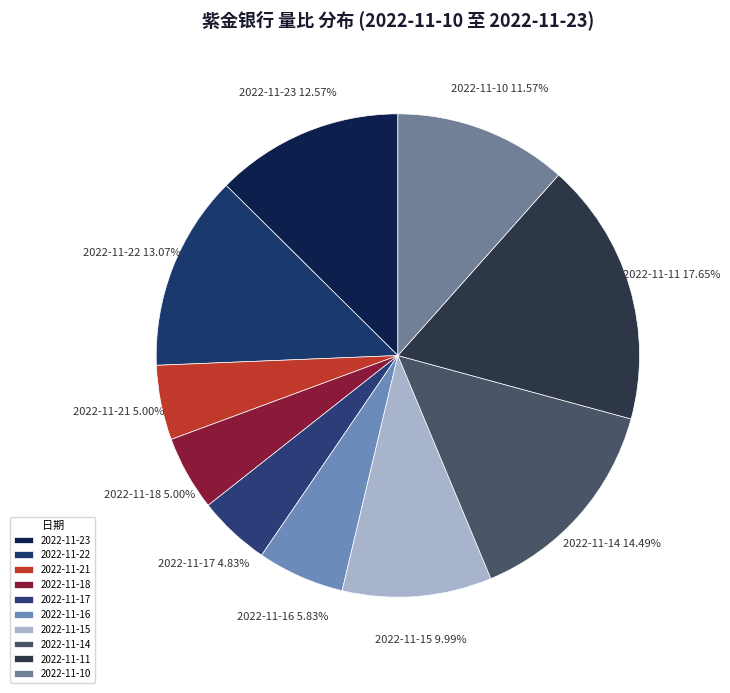

Which slice is the largest?

2022-11-11